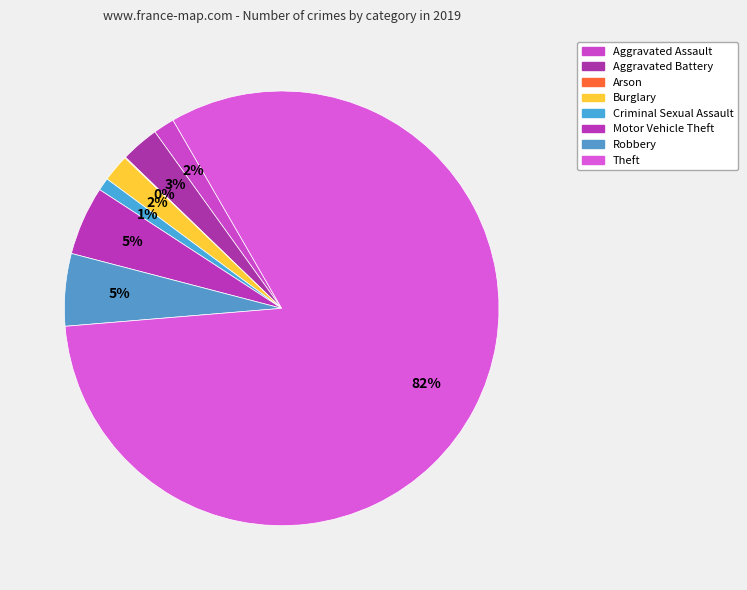

Count the number of slices in the pie.

8